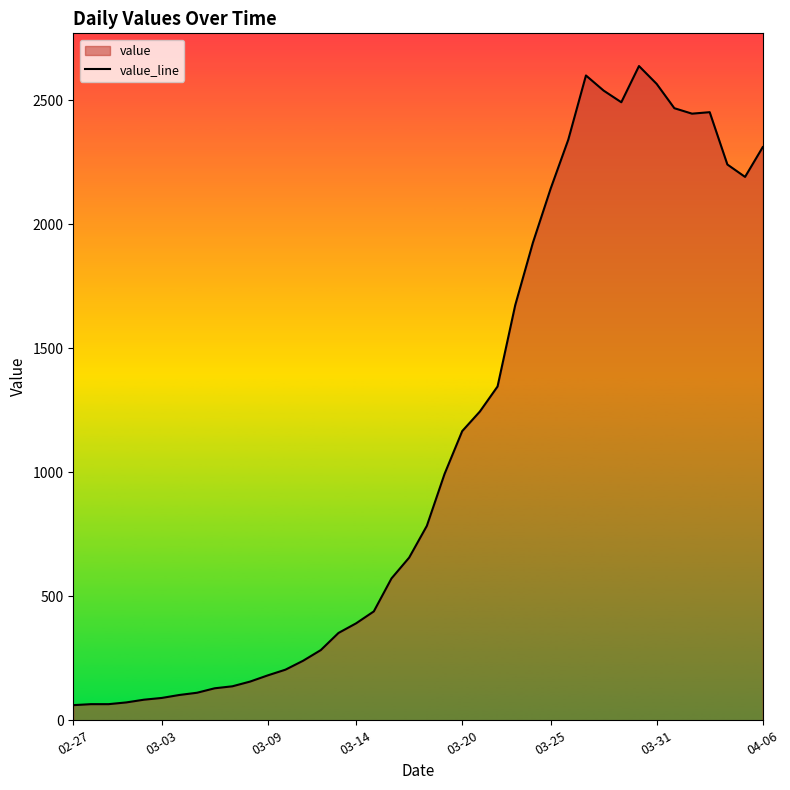

The value at 03-09 is 181. True or false?

True